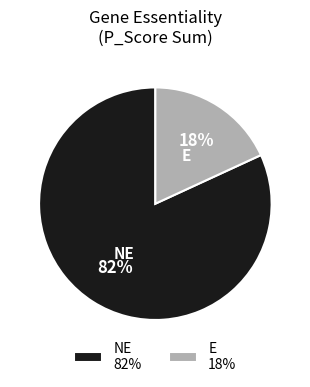

To the nearest percent, what is the average slice percentage?

50%